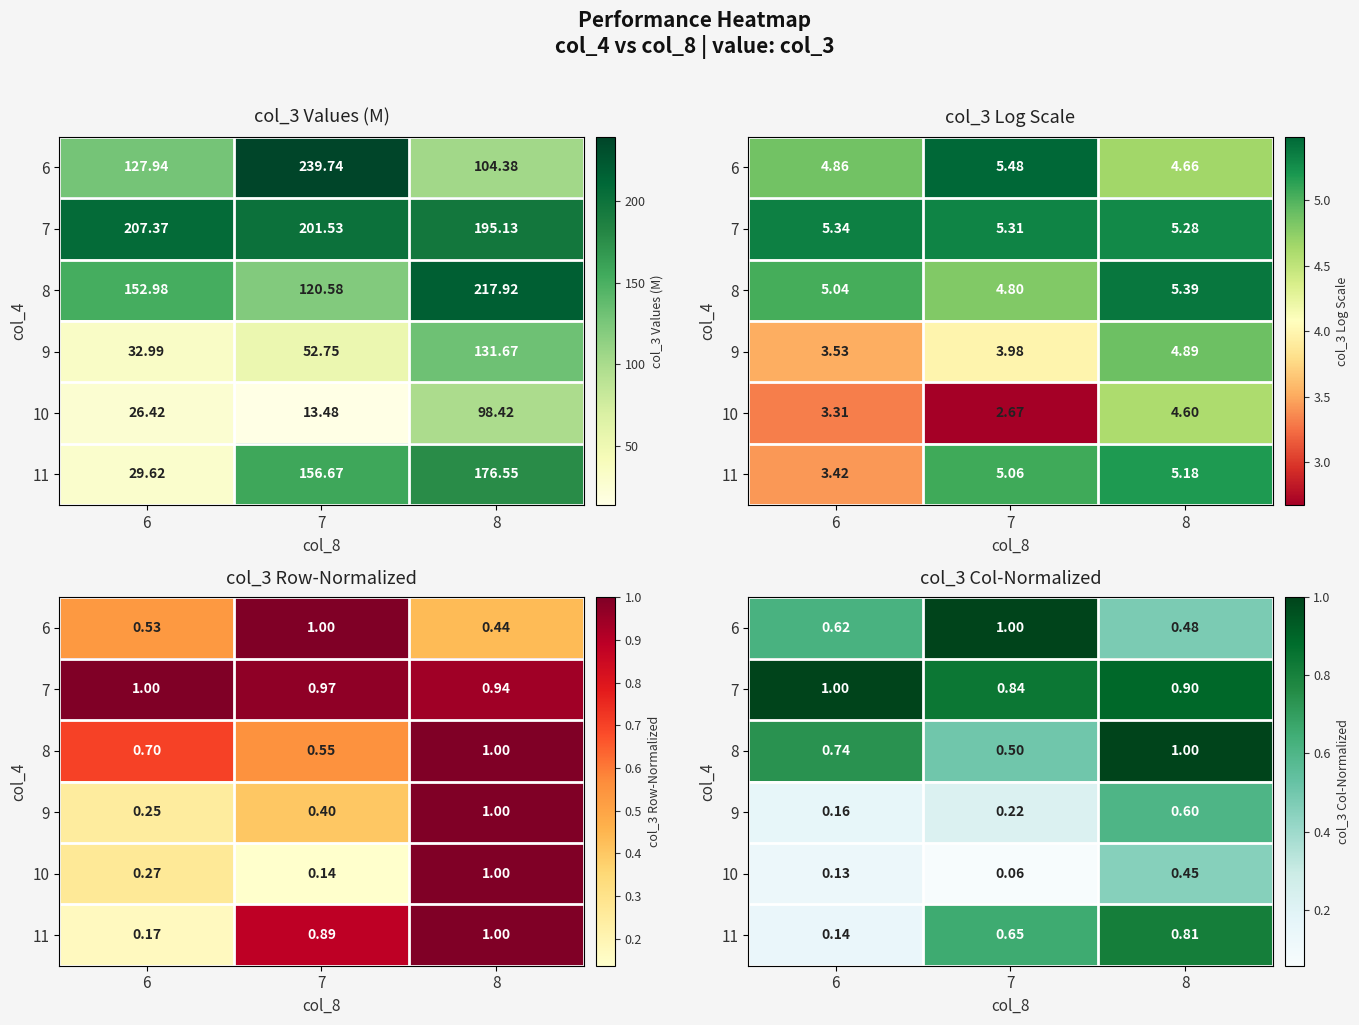

Which label corresponds to the largest value in the chart?

7